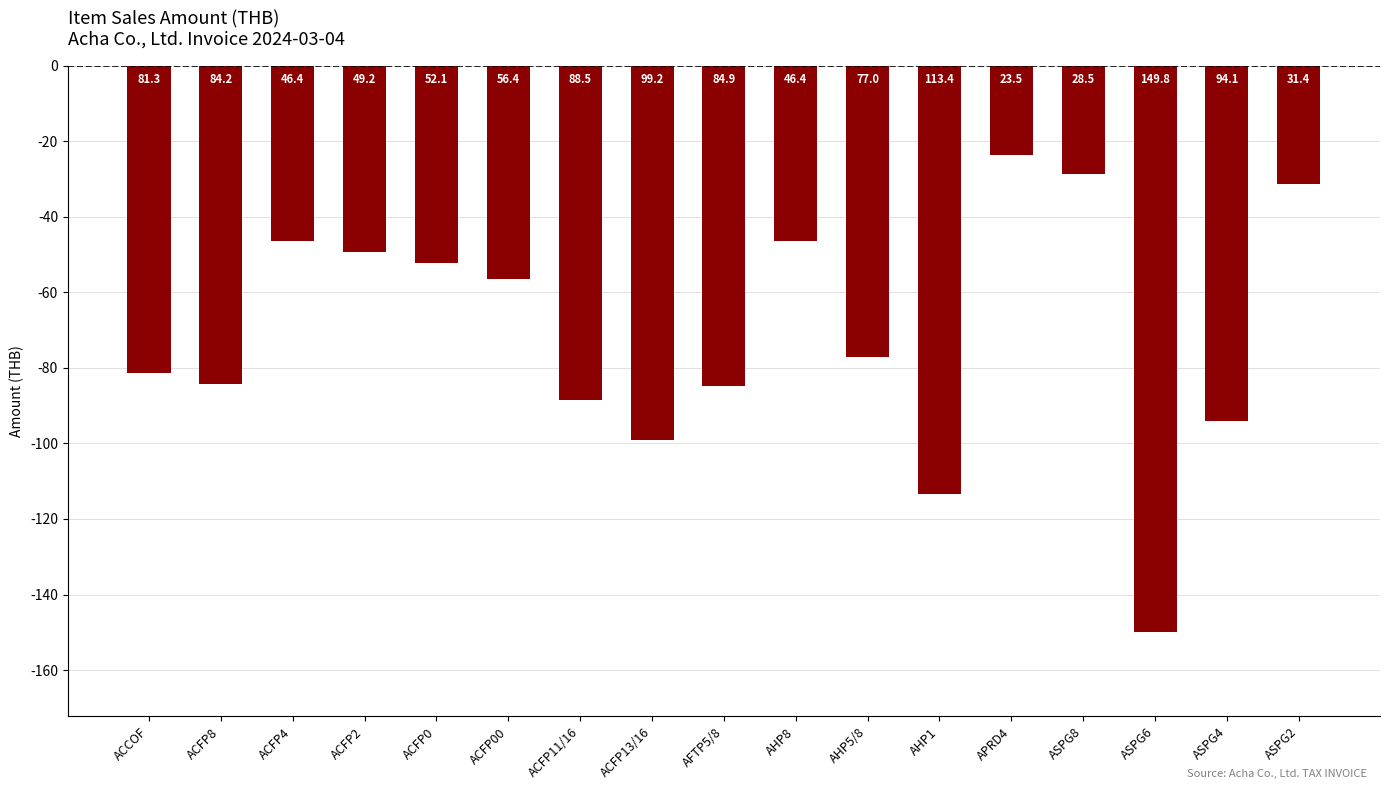

What is the greatest value displayed?

-23.5